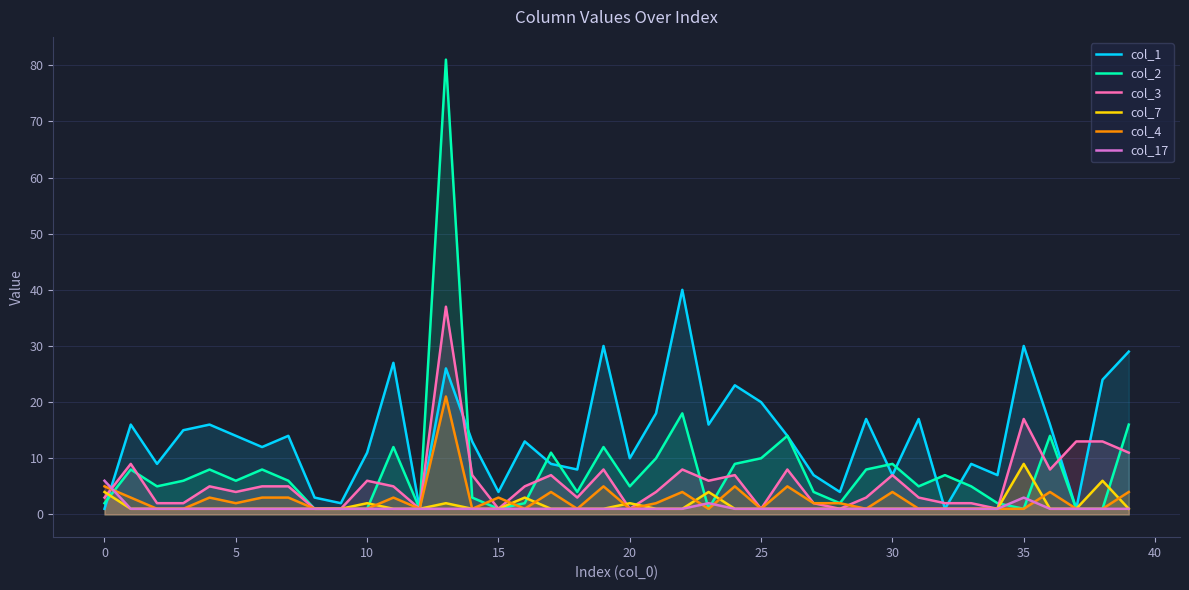

What is the value of the col_17 point at the 32nd from the left?

1